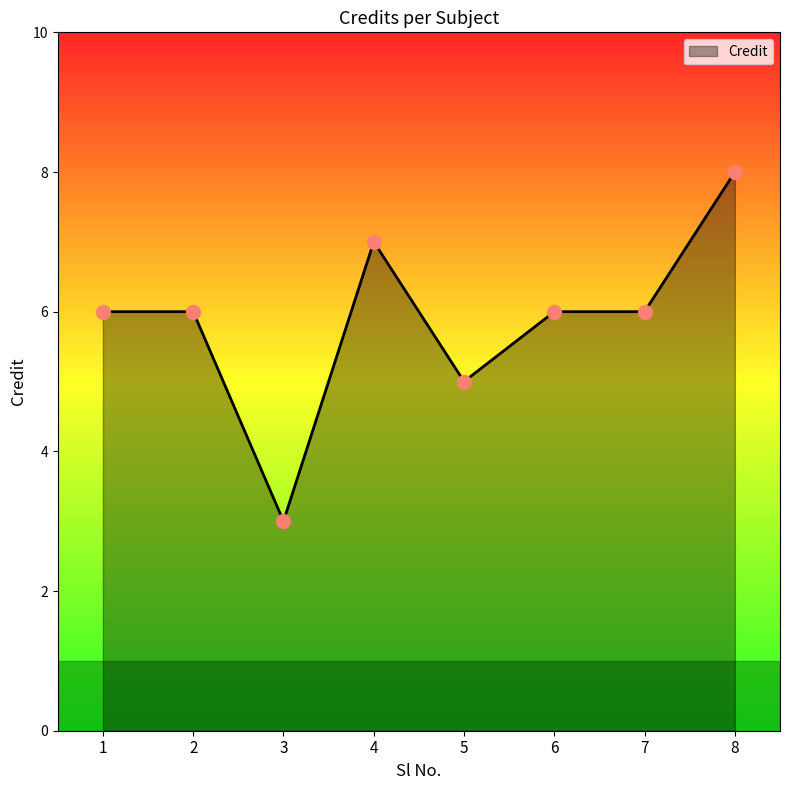

What is the change in value from 5 to 8?

+3